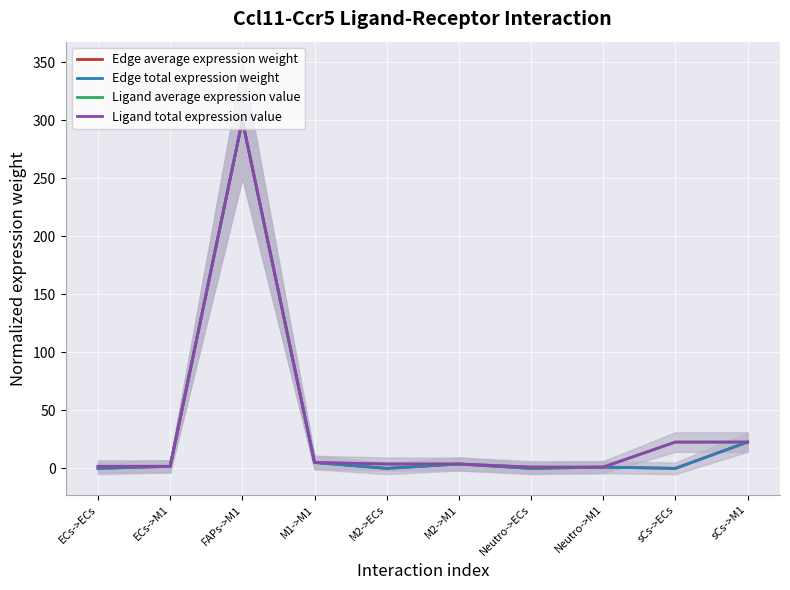

Does the chart display data point markers on the line(s)?

No